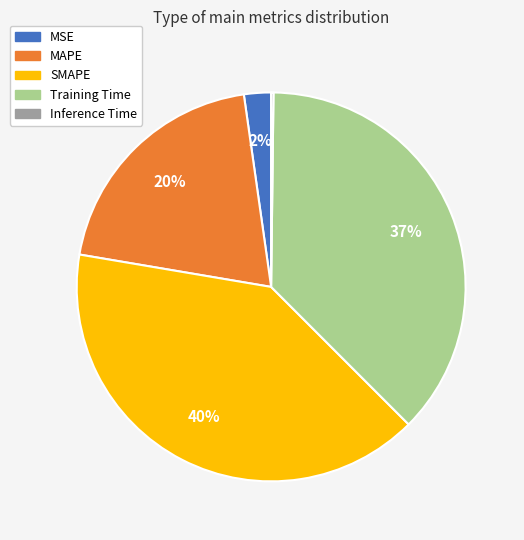

Does Training Time represent more than half of the total?

No